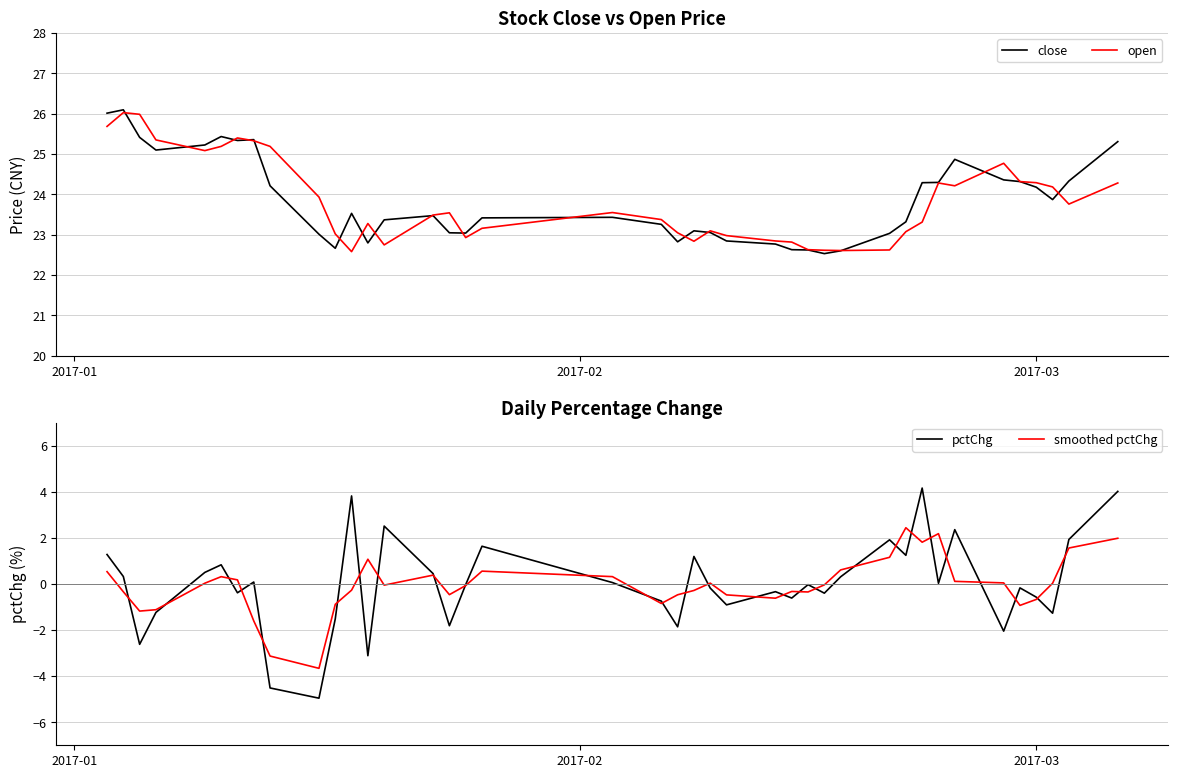

What is the lowest value of the open series?

22.6